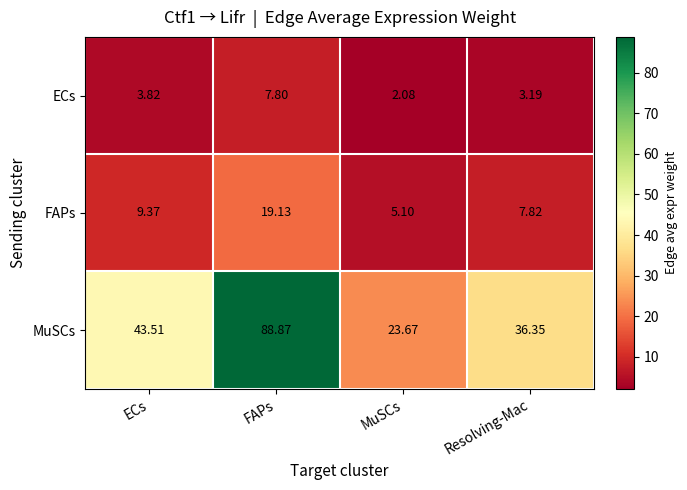

Which series has the largest range (max minus min)?

MuSCs